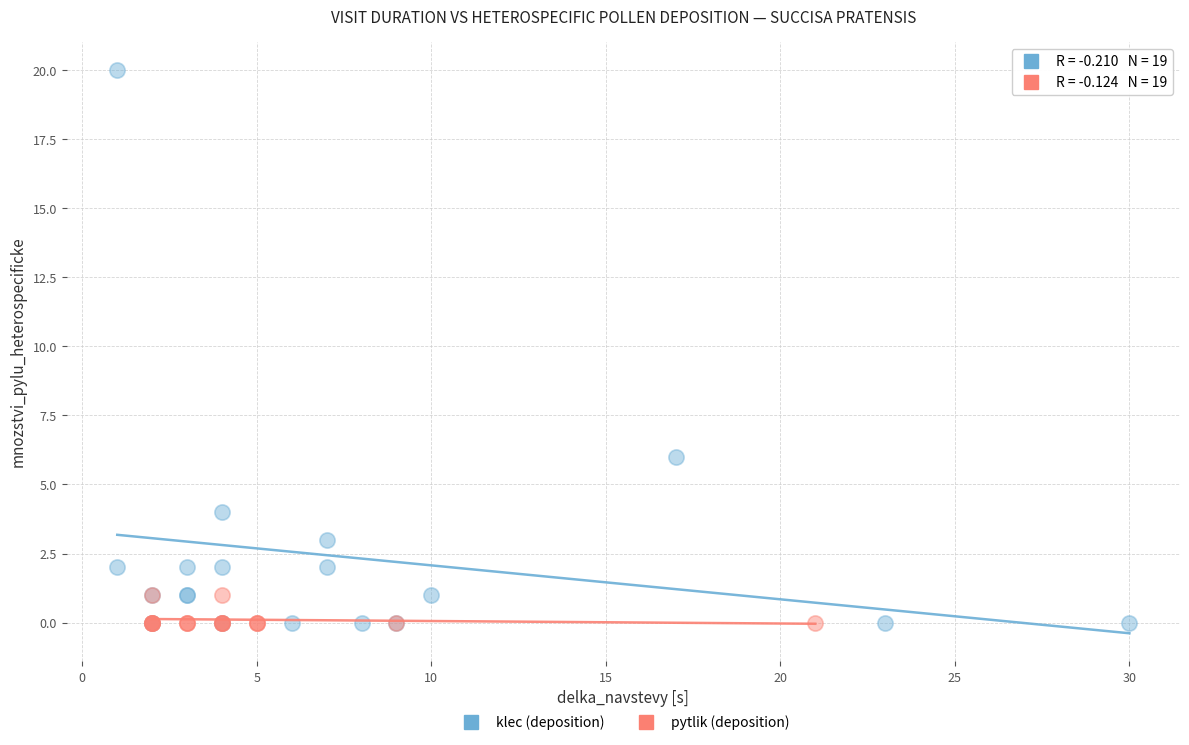

Which series reaches the maximum Y coordinate?

klec (deposition)